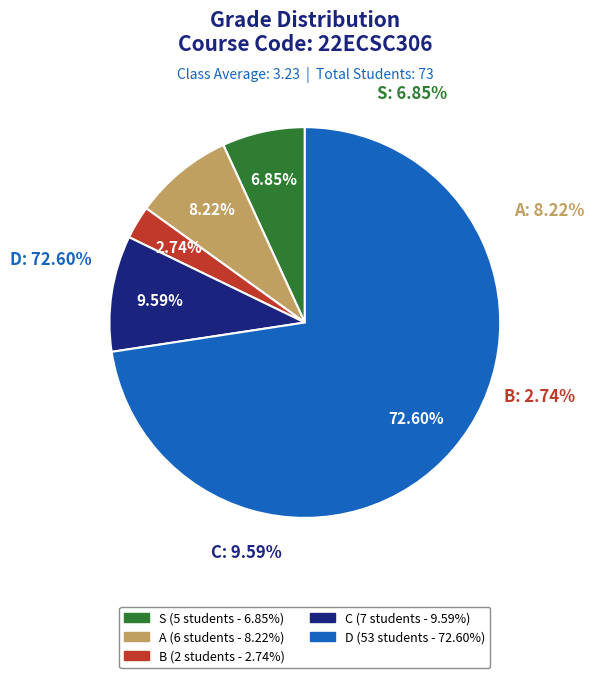

Is the sum of C and S greater than half?

No